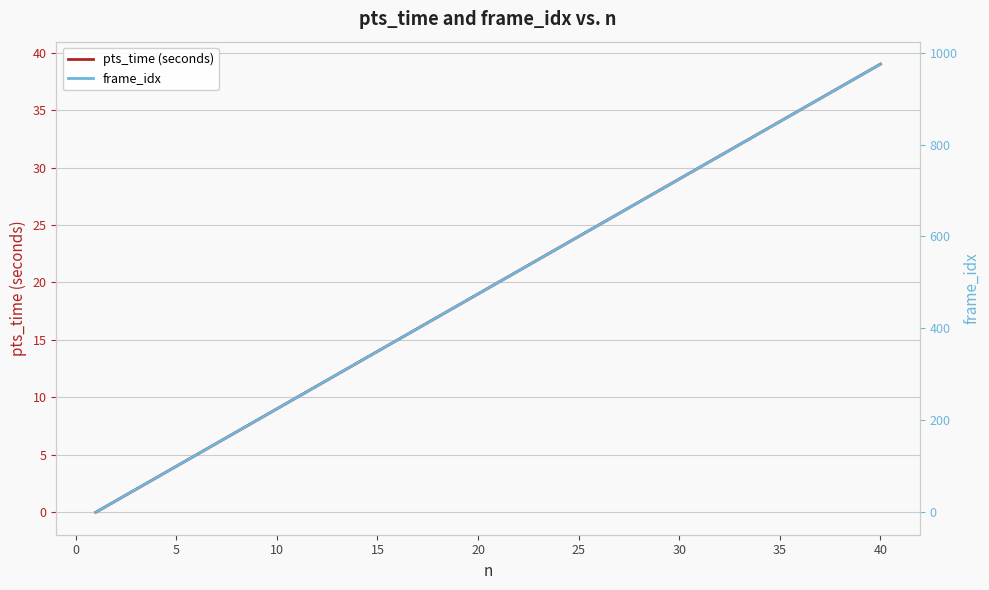

What is the difference between the highest and lowest values at 13?

312